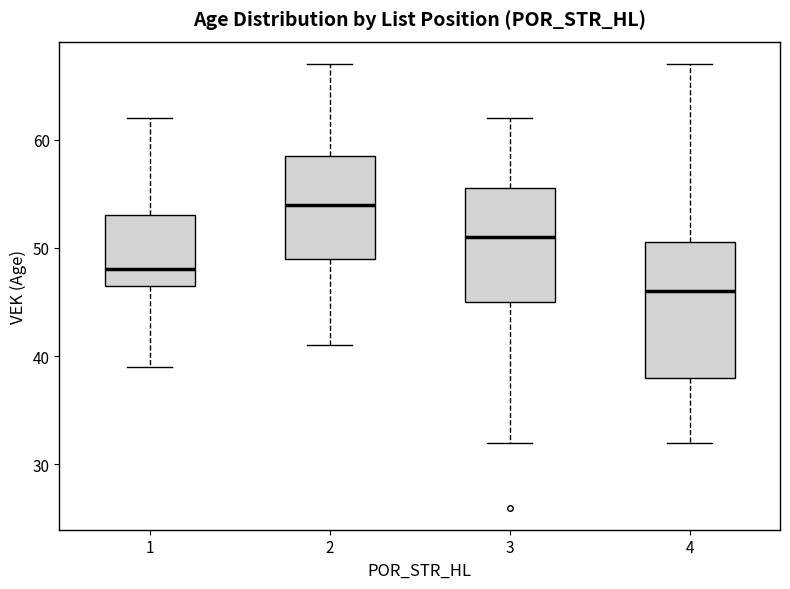

Where does the lower whisker of the box at x = 4 end on the y-axis? The values are not printed on the chart, so give them approximately, as read against the axis.

32